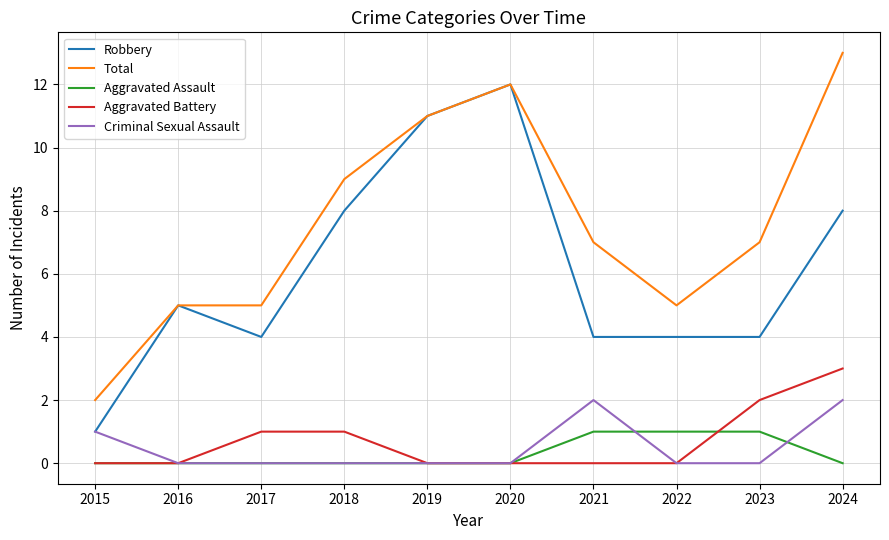

At which category is the sum across all series the highest?

2024